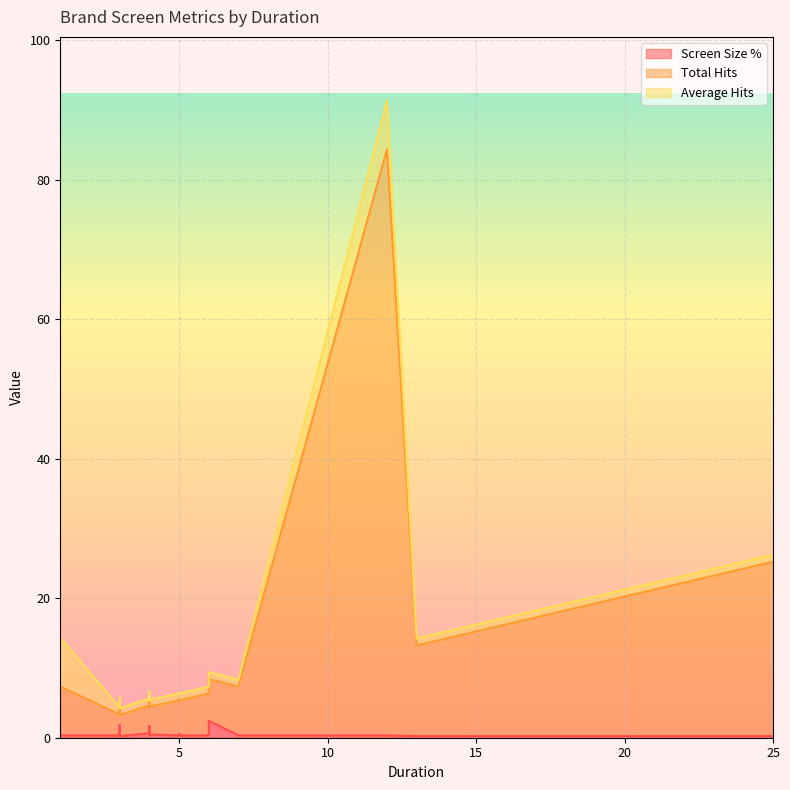

What is the smallest value displayed?

0.2